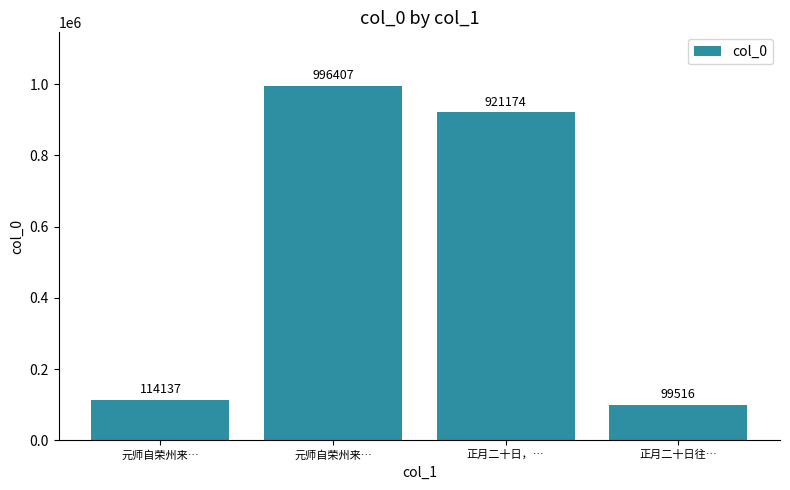

How many values are below 921174?

2